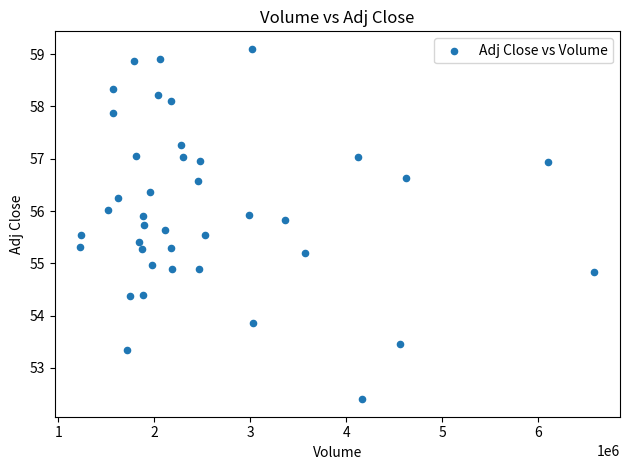

What is the range of Y values (max minus min)?

6.7